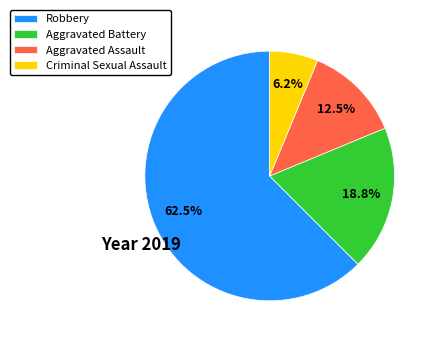

Which has a higher value, Robbery or Aggravated Assault?

Robbery